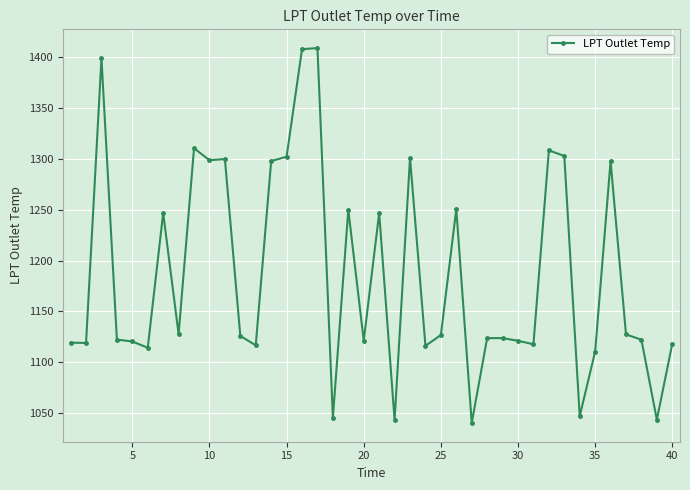

What is the difference between the maximum and minimum values?

368.6